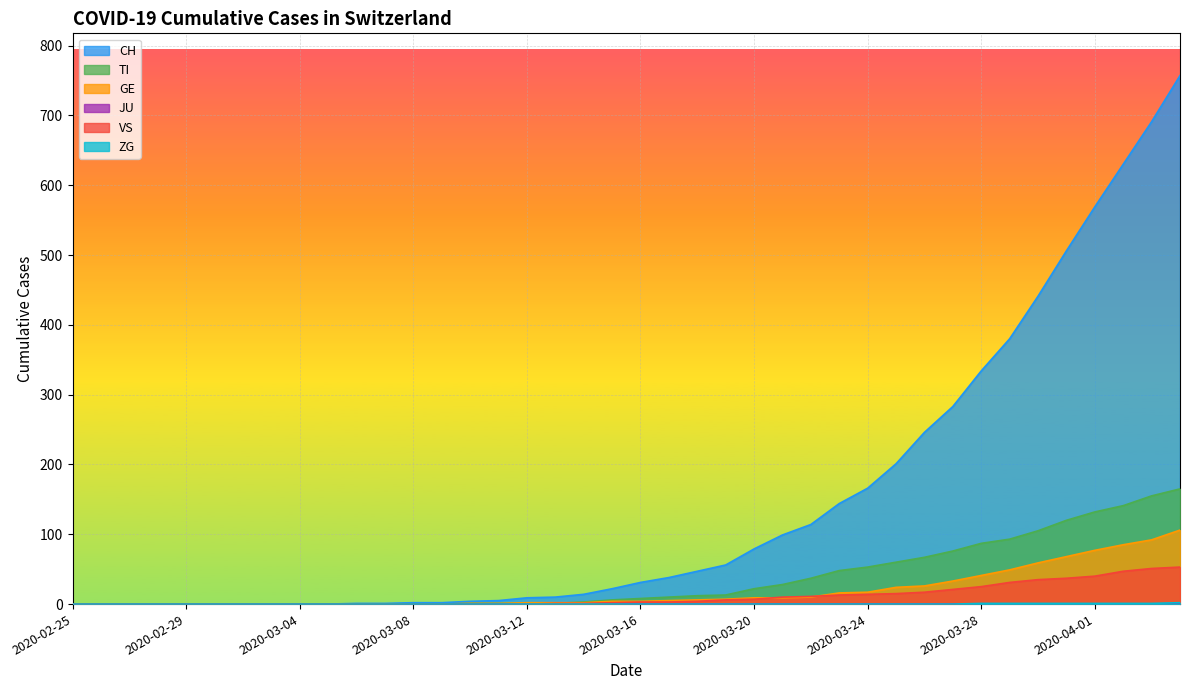

How many lines are shown in the chart?

6